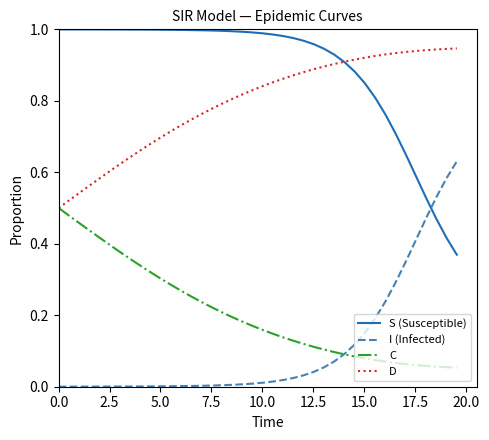

Rank the series by their maximum value, from lowest to highest.

C, I (Infected), D, S (Susceptible)